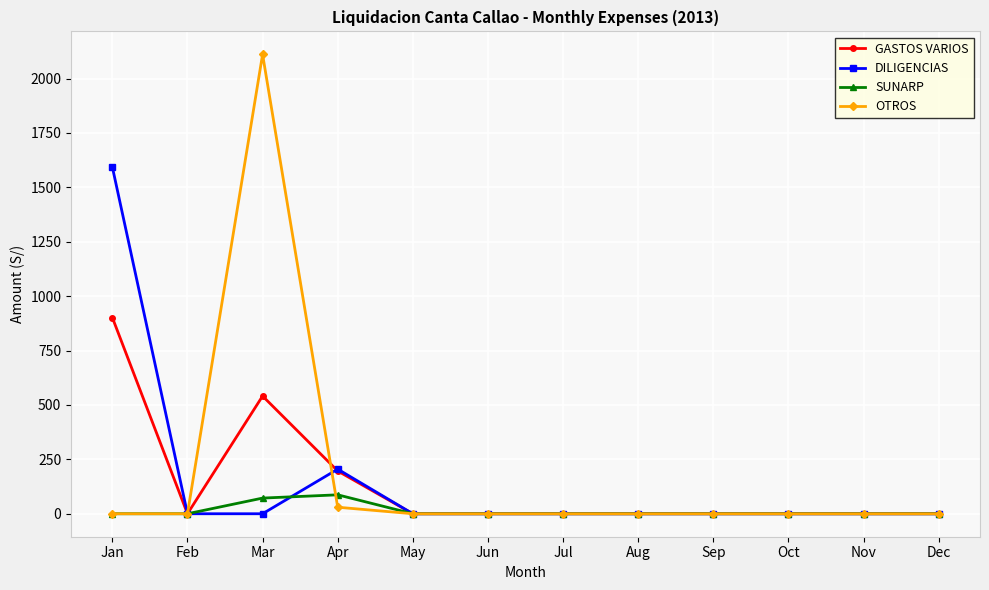

Reading left to right, what are all the values shown in this chart?

GASTOS VARIOS: 901.7	0.0	540.9	196.5	0.0	0.0	0.0	0.0	0.0	0.0	0.0	0.0
DILIGENCIAS: 1593.5	0.0	0.0	205.0	0.0	0.0	0.0	0.0	0.0	0.0	0.0	0.0
SUNARP: 0.0	0.0	72.0	87.0	0.0	0.0	0.0	0.0	0.0	0.0	0.0	0.0
OTROS: 0.0	0.0	2111.0	30.0	0.0	0.0	0.0	0.0	0.0	0.0	0.0	0.0